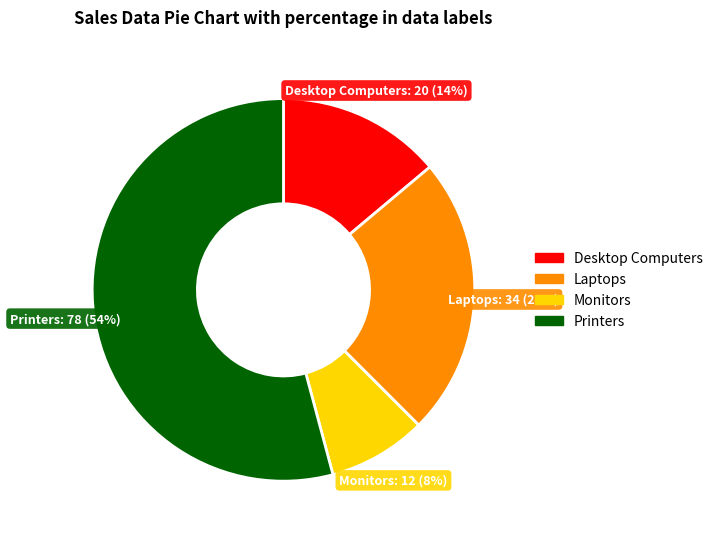

Which has a higher value, Printers or Laptops?

Printers